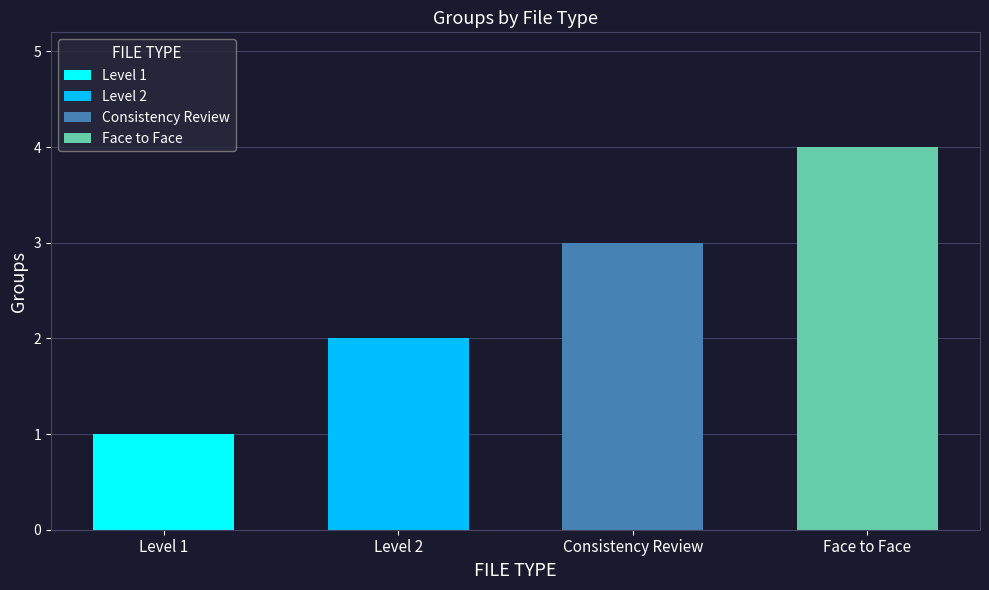

The chart shows a value of 1 at Consistency Review. True or false?

False